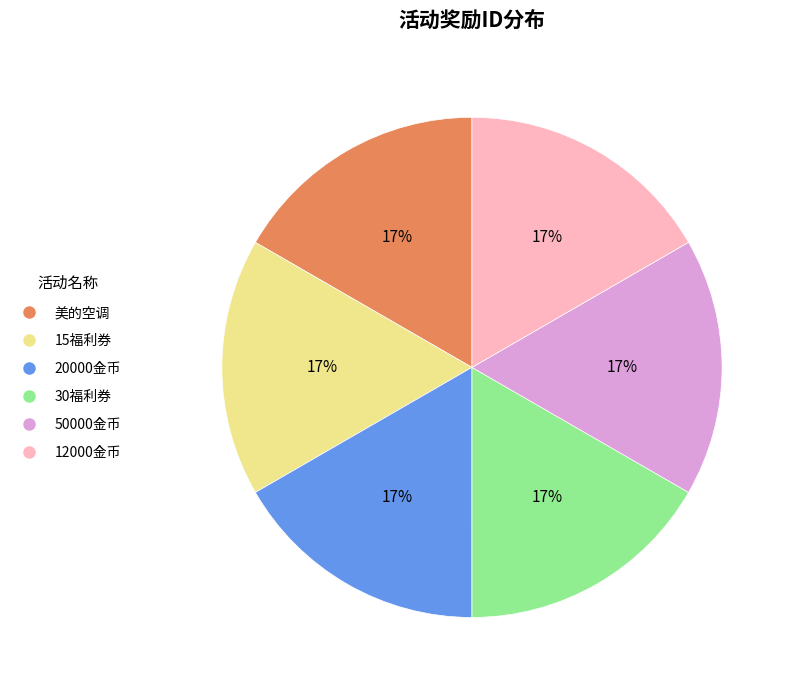

Is it true that 15福利券 is 11% of the pie?

False